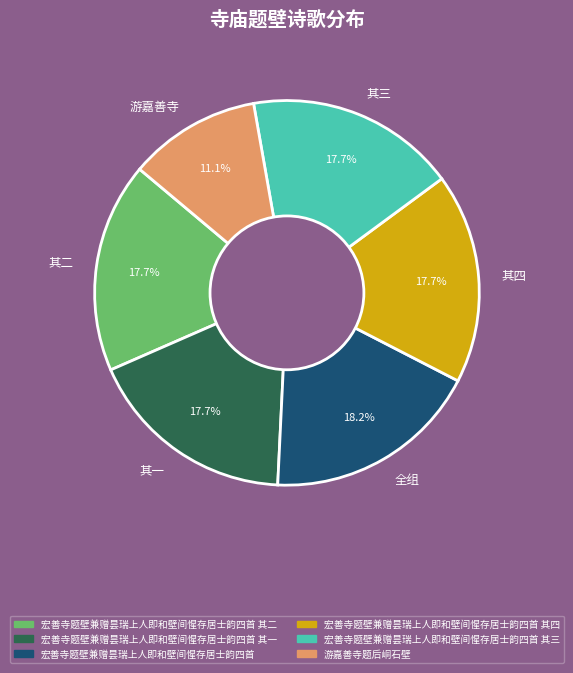

Is there any slice that represents more than half of the pie?

No